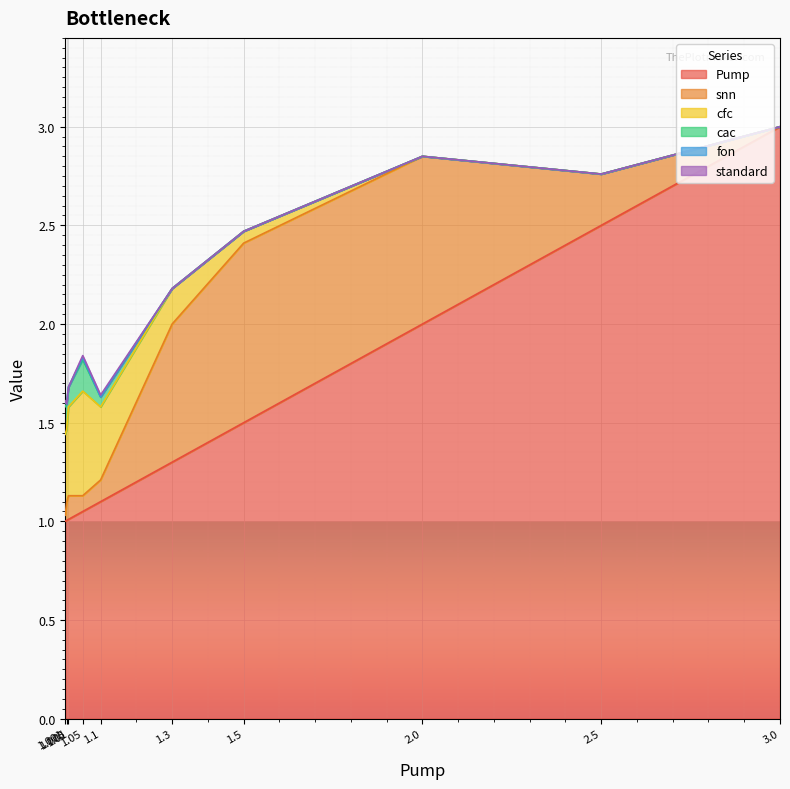

Which series changed the most between 1.001 and 1.05?

cfc